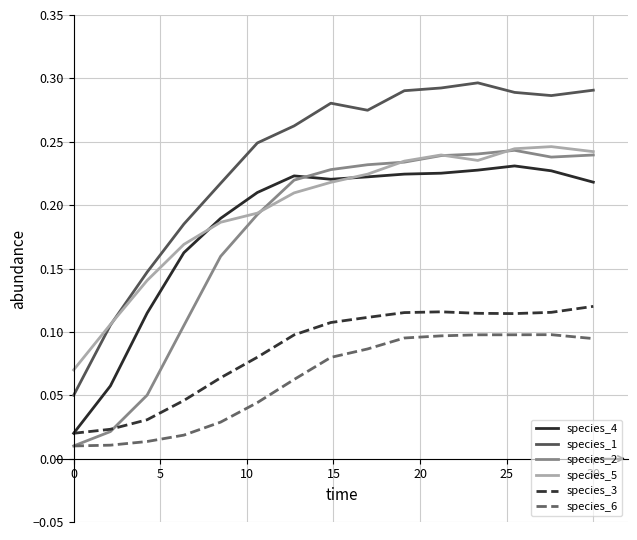

True or false: species_4 and species_6 cross at least once.

False